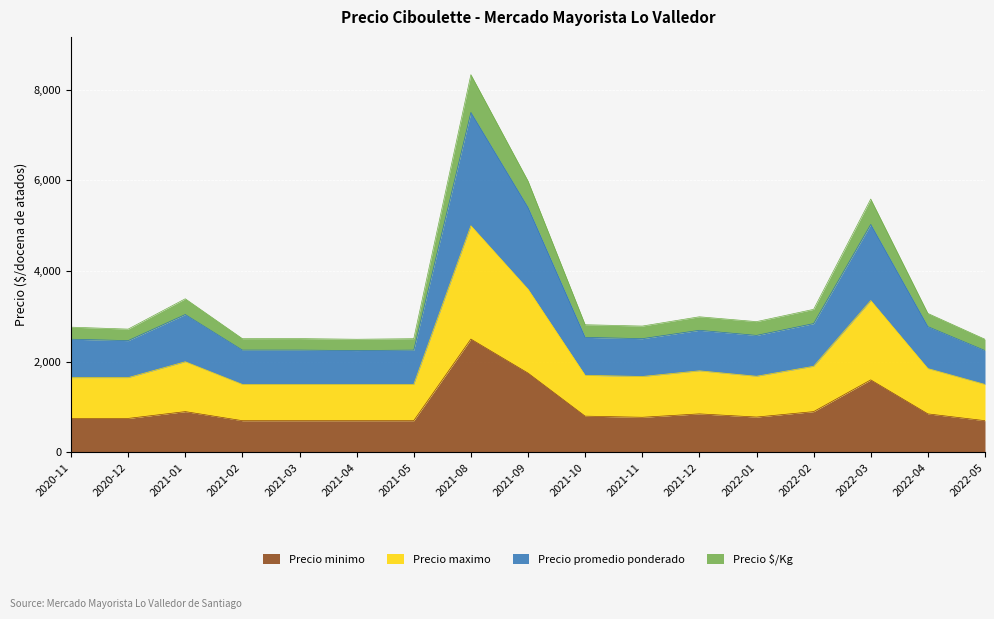

At which category is the sum across all series the highest?

2021-08